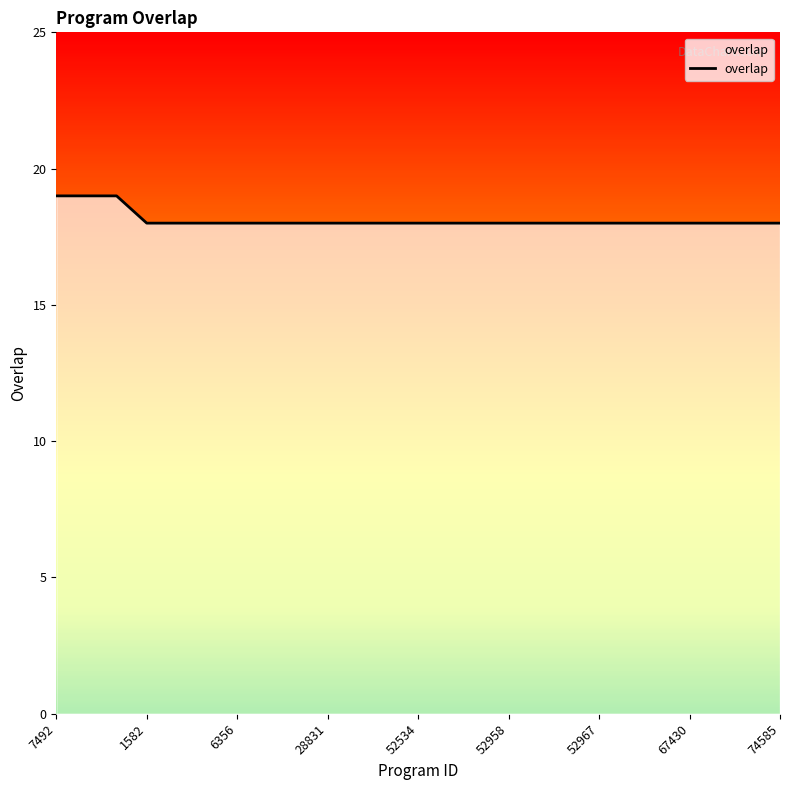

What is the smallest value displayed?

18